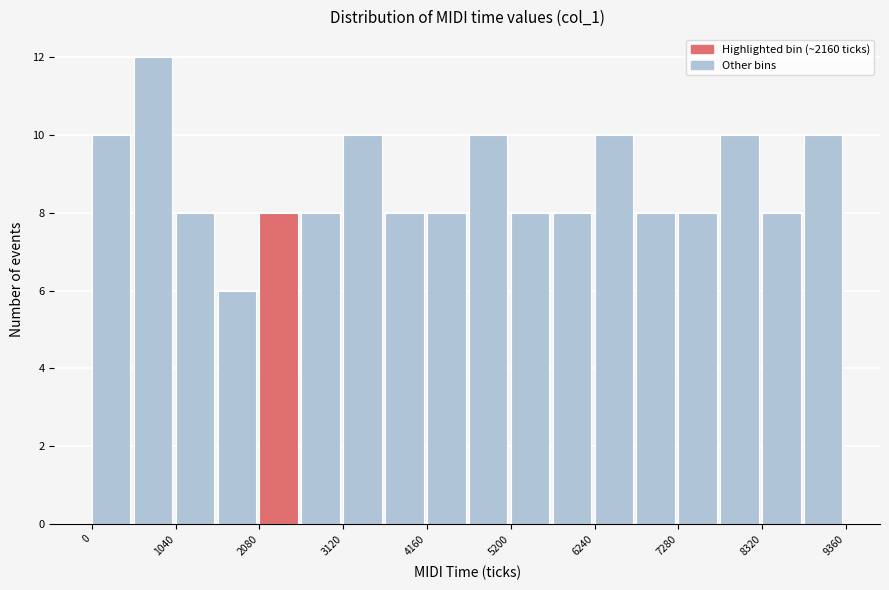

Read against the x-axis, roughly where is the centre of the tallest bar?

800